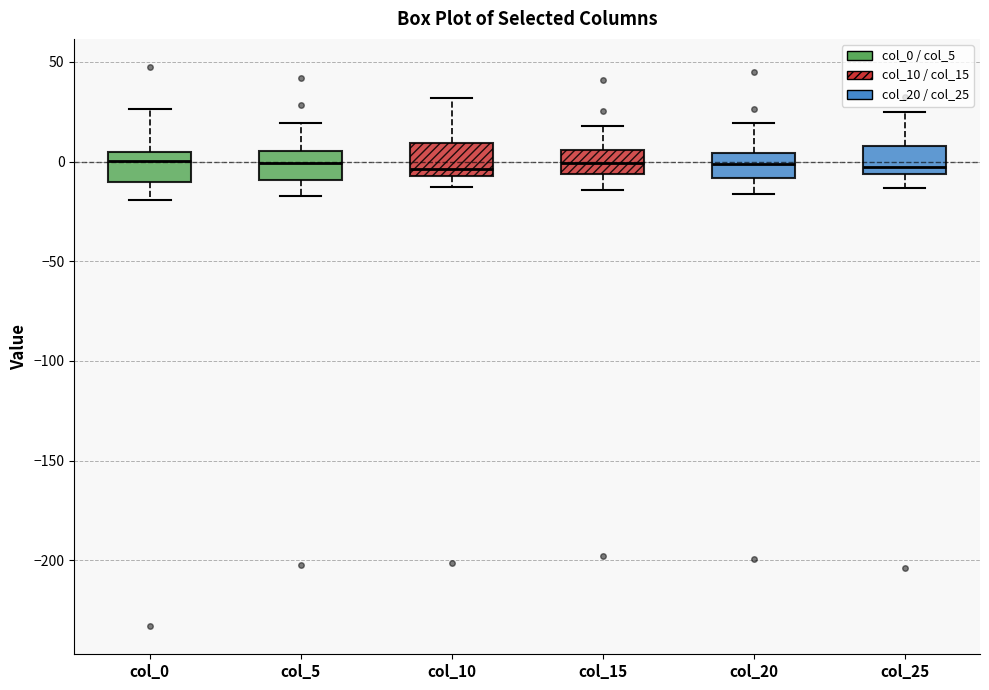

Where does the upper whisker of the box for col_5 end on the y-axis? The values are not printed on the chart, so give them approximately, as read against the axis.

20